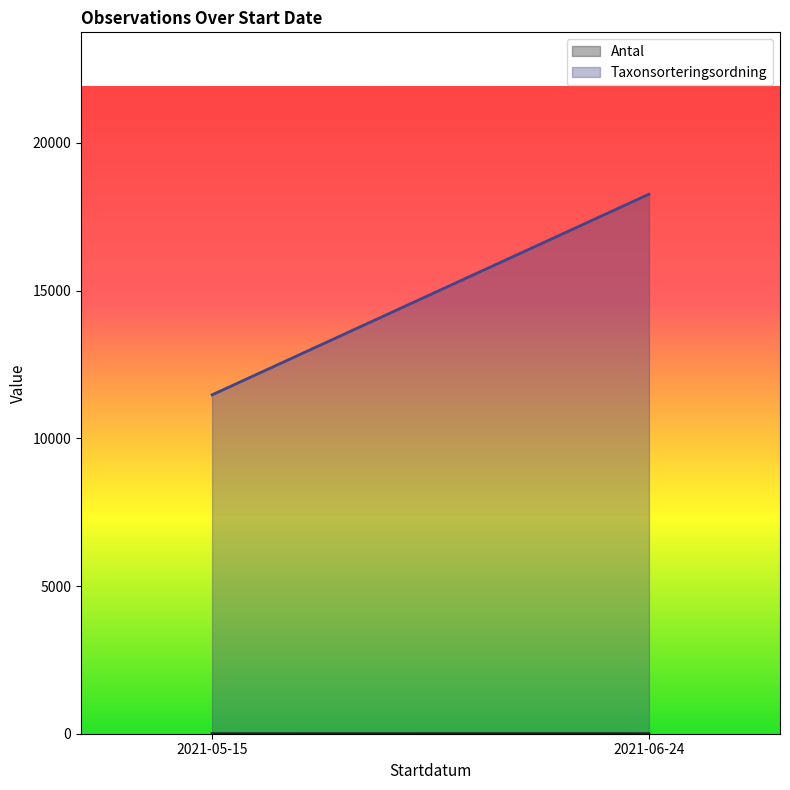

True or false: Antal has more than 0 points higher than both neighbors.

False